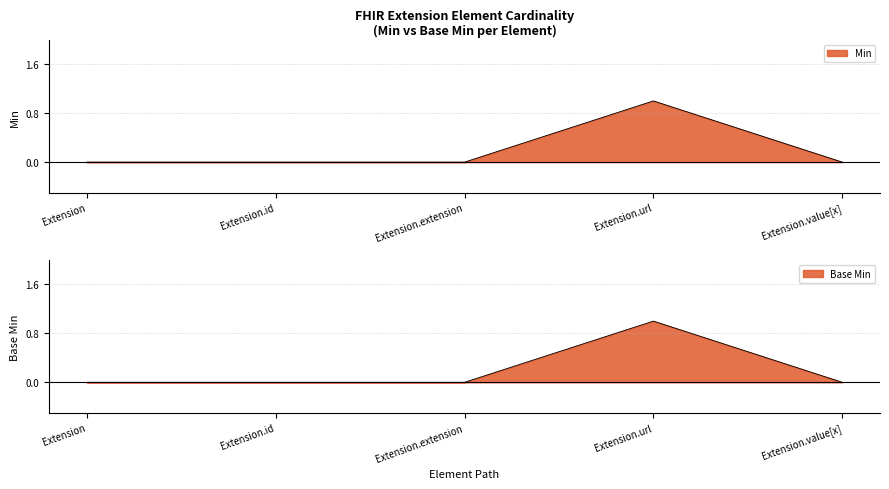

Reading left to right, transcribe all the data shown in this chart.

Min: 0	0	0	1	0
Base Min: 0	0	0	1	0